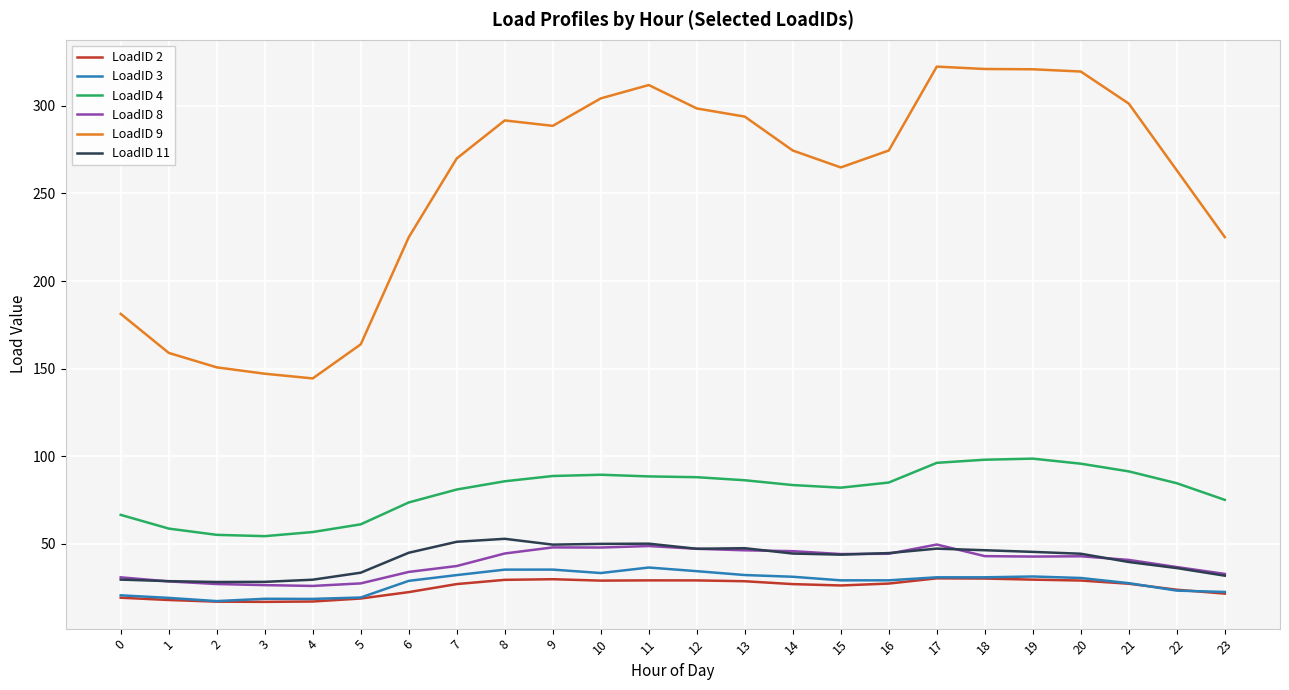

What is the difference between the highest and lowest values at 4?

127.3